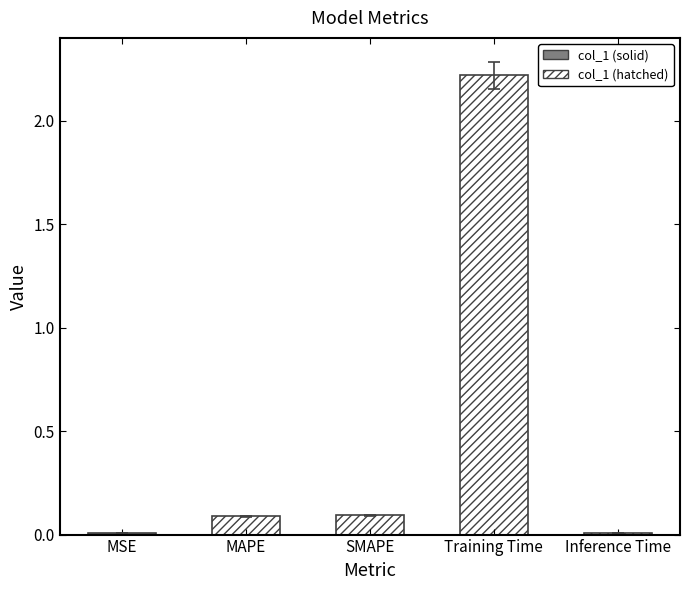

Does the chart contain stacked bars?

No